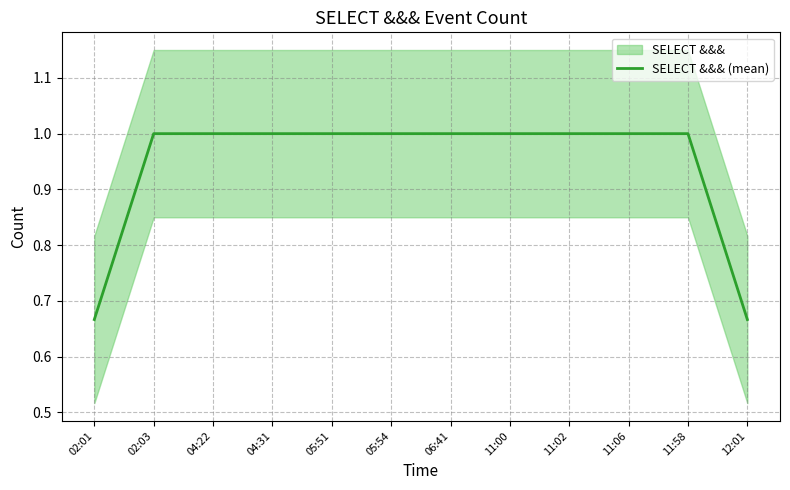

What is the greatest value displayed?

1.0